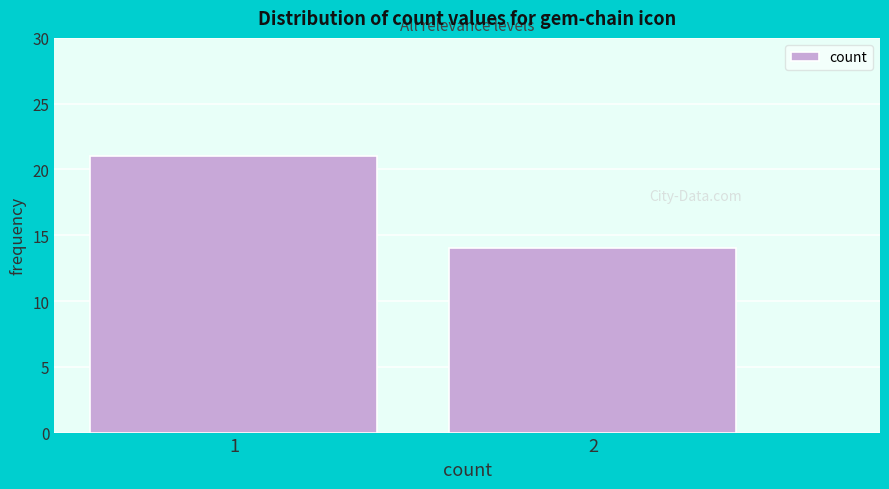

Reading left to right, list all the values displayed in this chart.

1=21	2=14